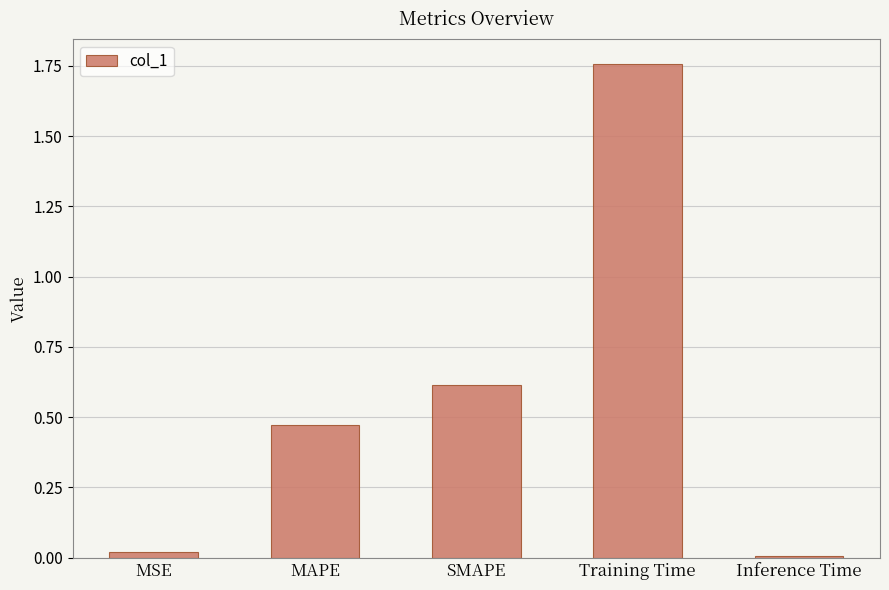

What is the label of the 1st bar from the right?

Inference Time